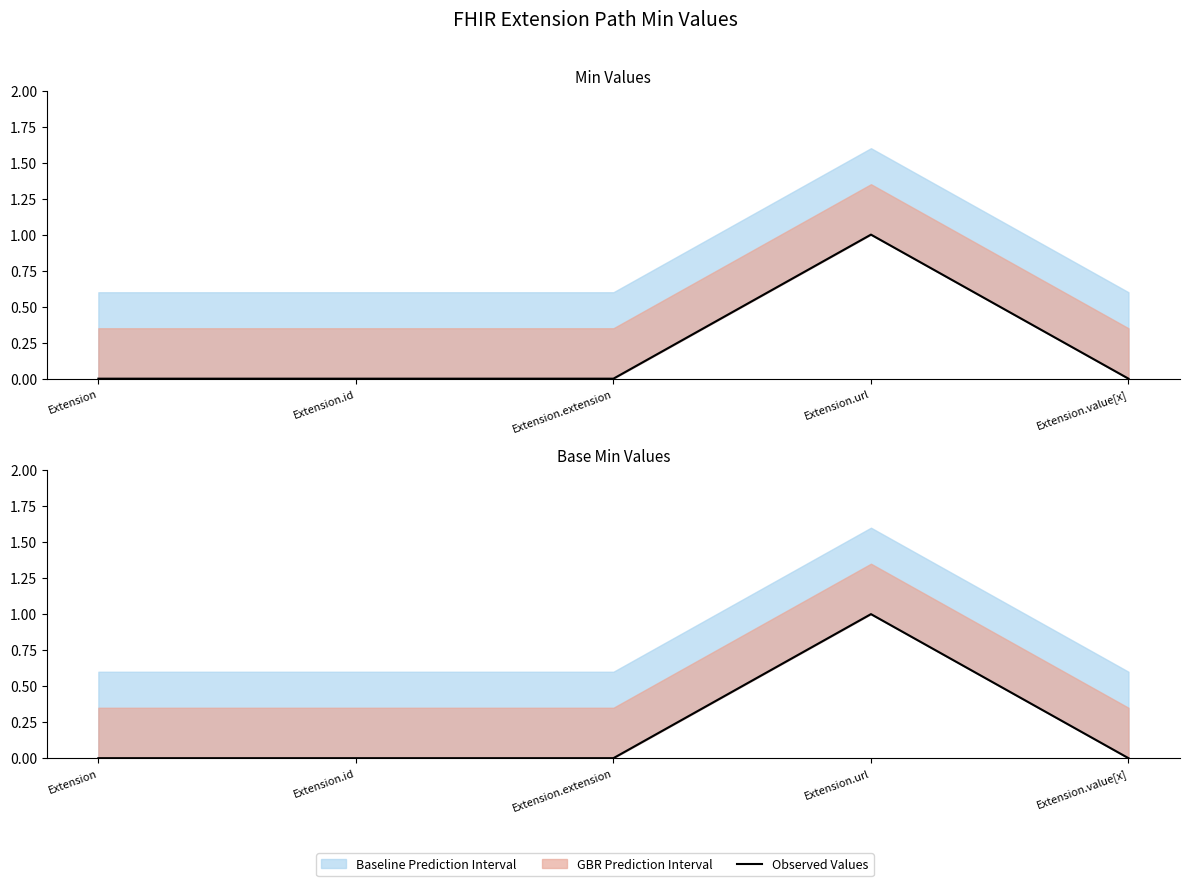

How many values are above zero?

1